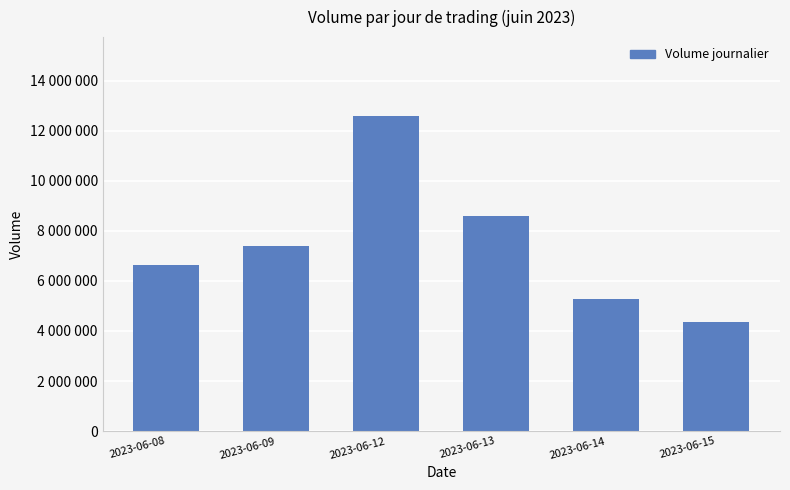

What is the sum of all values?

44856069